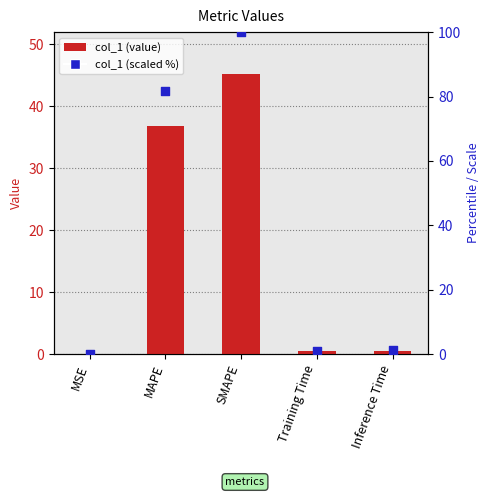

Which series has the largest total across all categories?

col_1 (scaled %)